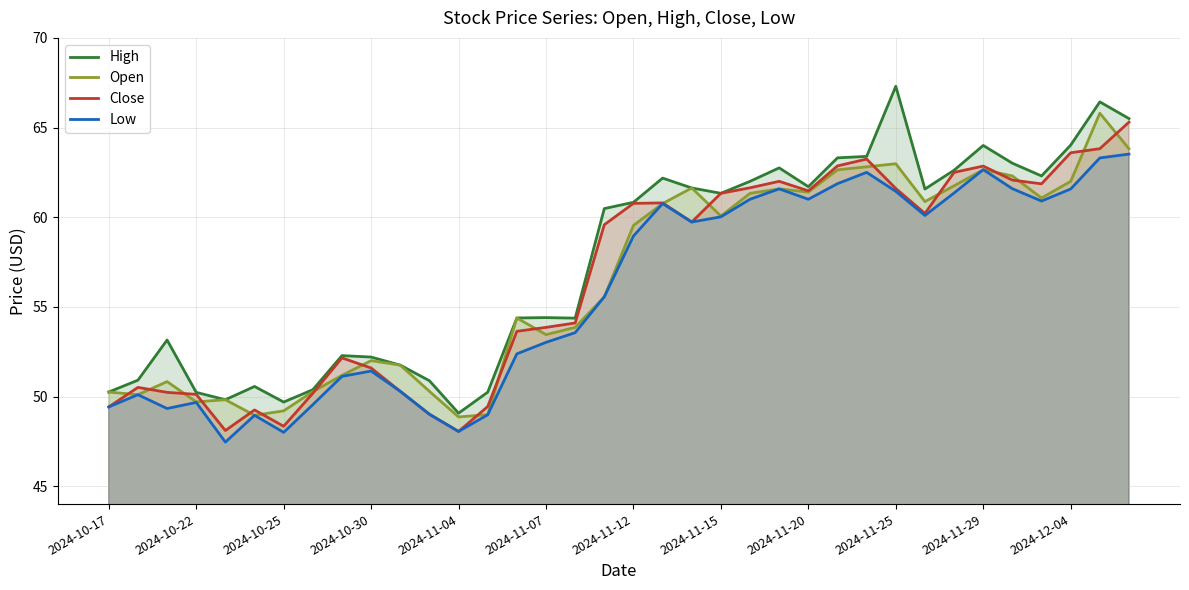

True or false: High has a value of 50.2 at 2024-10-22.

True